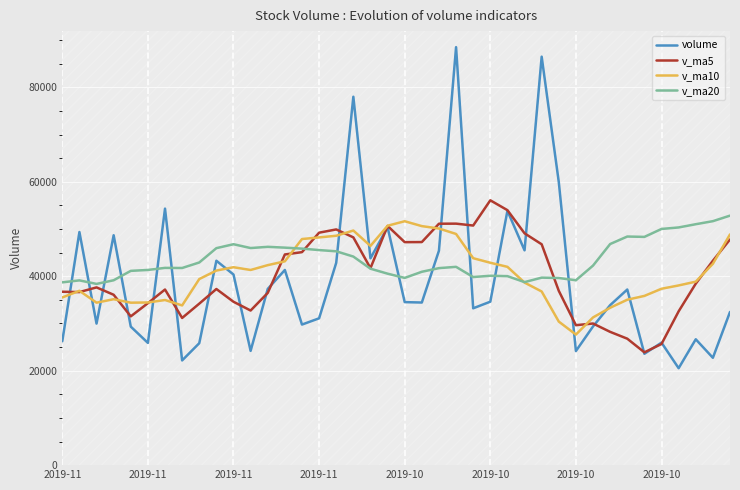

What is the maximum value shown in the chart?

88503.3